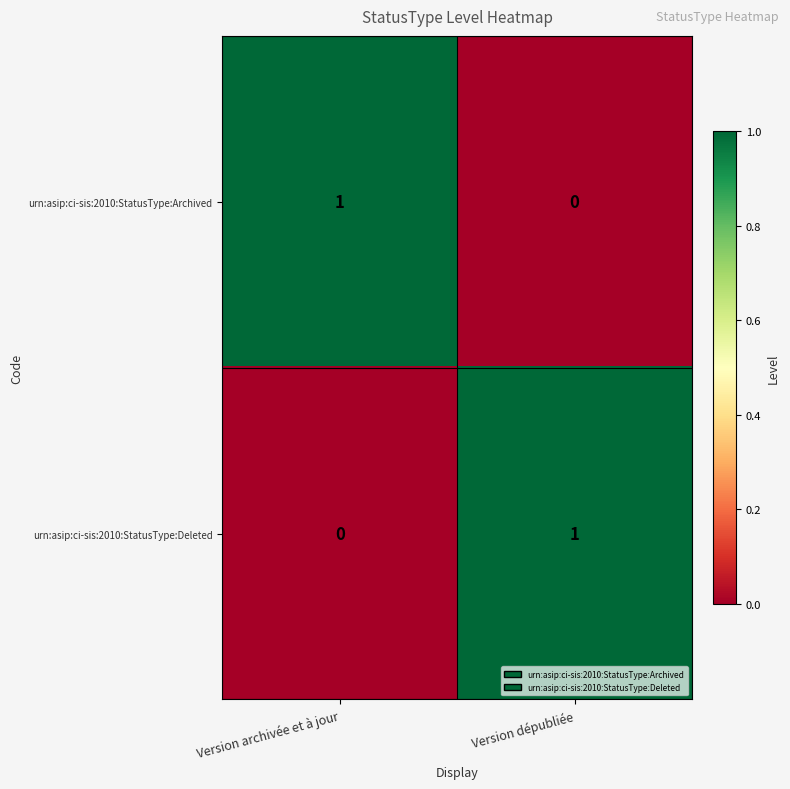

How many data points in urn:asip:ci-sis:2010:StatusType:Archived are less than 1?

1